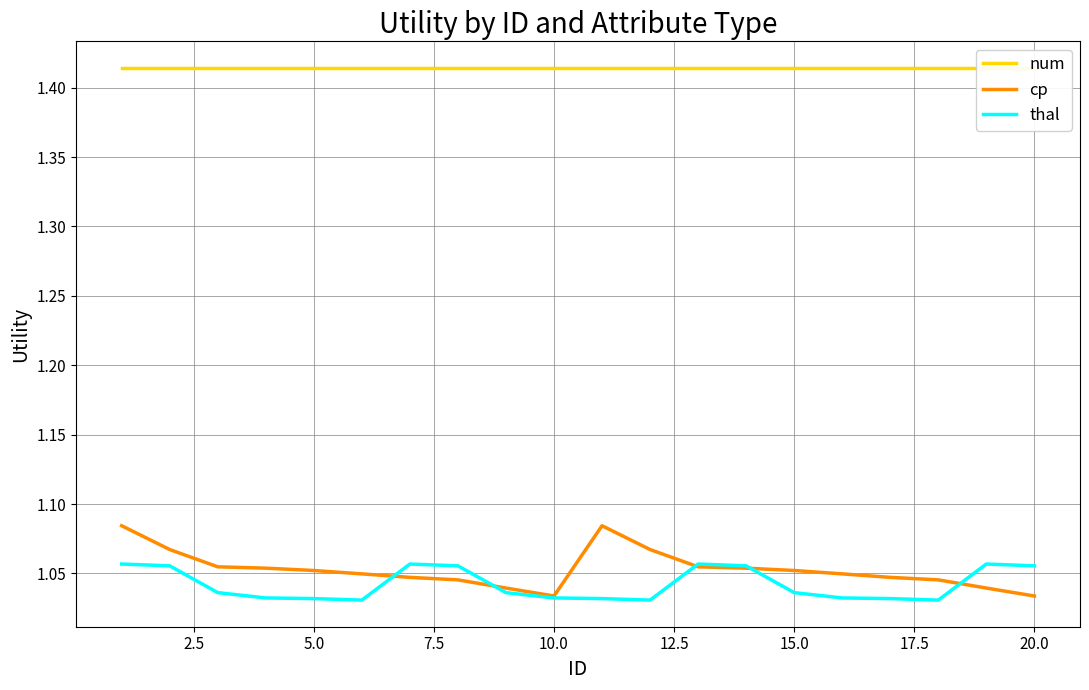

How many times do cp and thal cross each other?

5